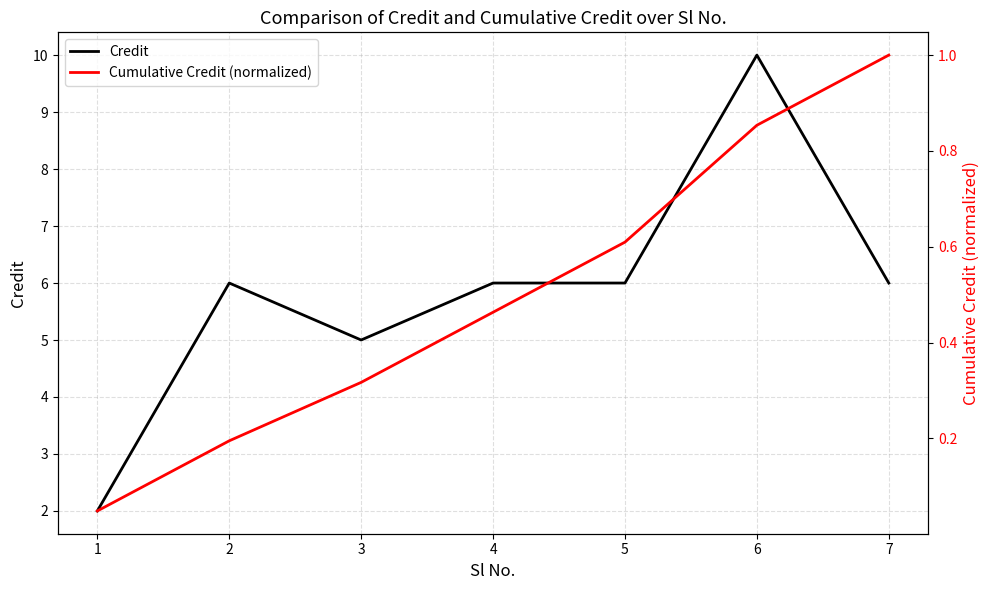

What is the sum of all Credit values?

41.0